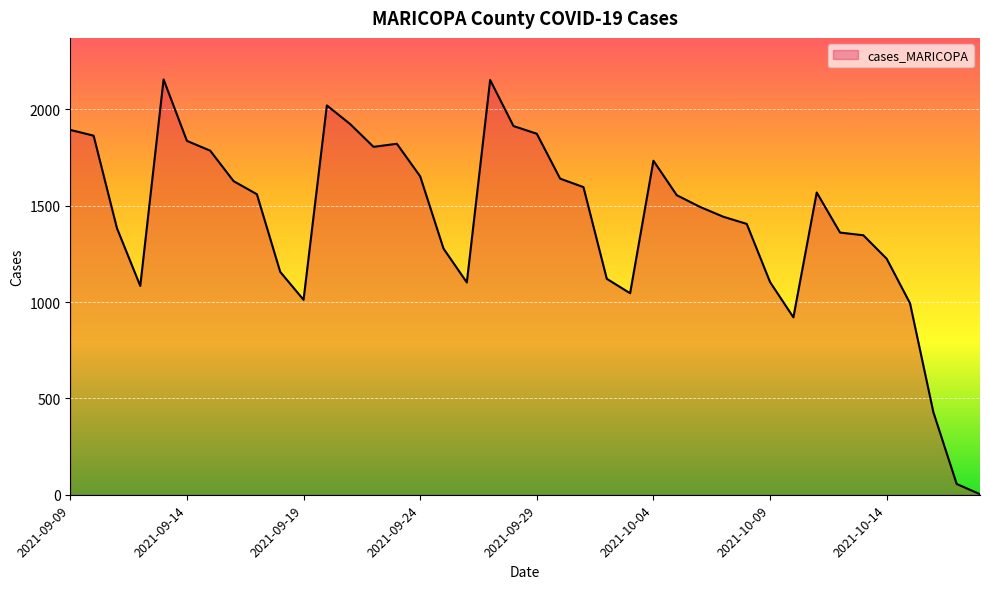

What is the average value?

1424